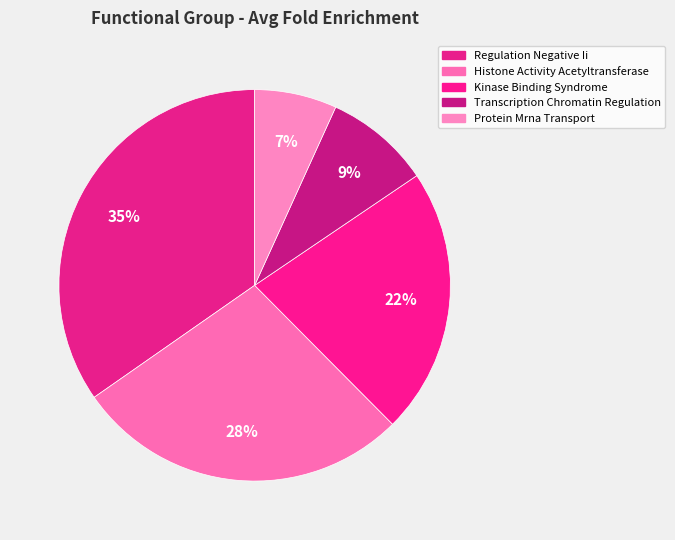

Is the sum of Protein Mrna Transport and Kinase Binding Syndrome greater than half?

No